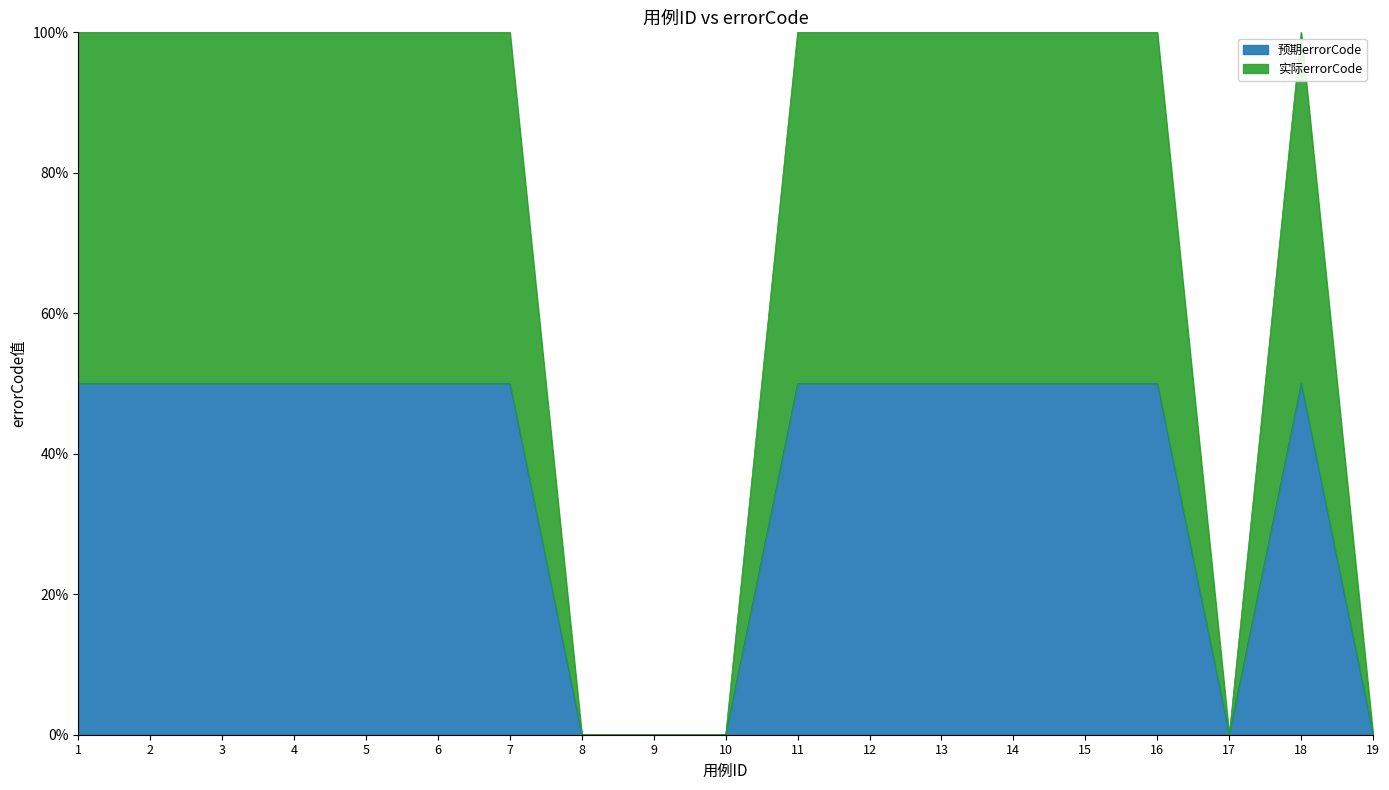

How many distinct data groups are displayed?

2